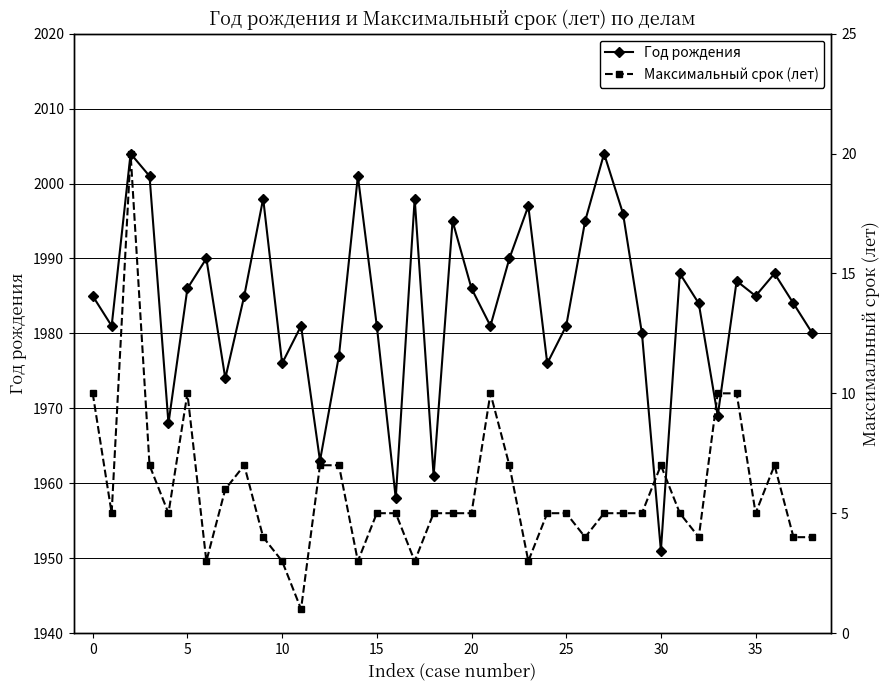

True or false: Год рождения has a value of 2963 at 38.

False